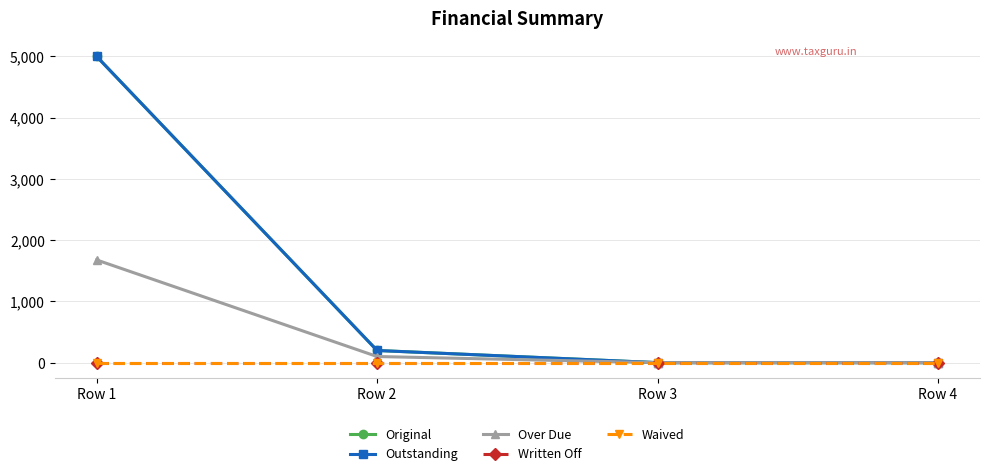

Is this an area chart (filled region under the line)?

No